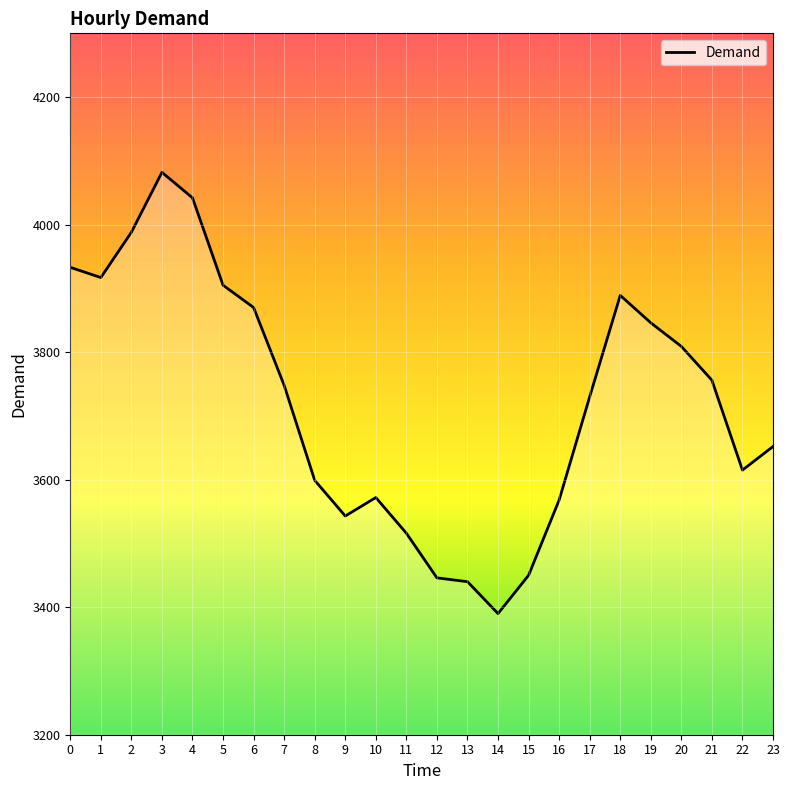

What is the change in value from 14 to 23?

+262